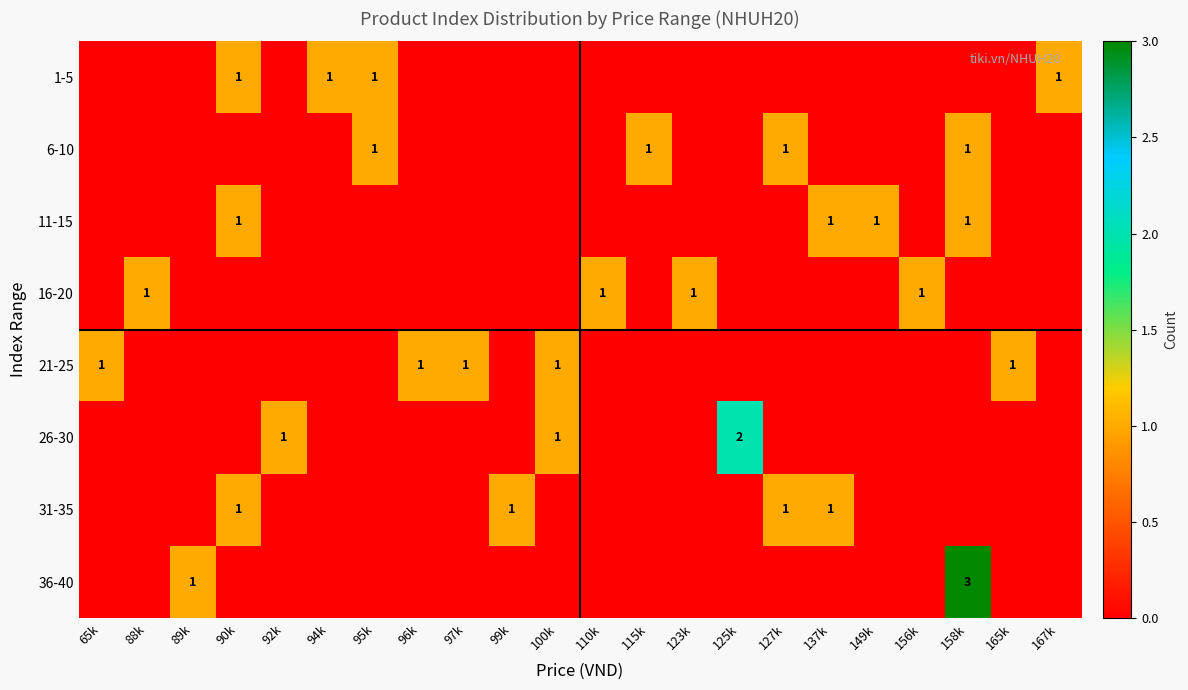

Is it true that 16-20 equals 2 at 110k?

False